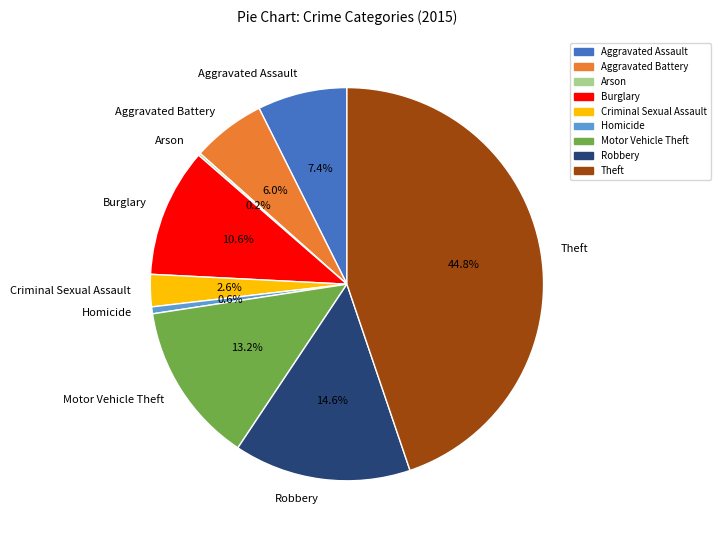

What percentage is NOT represented by Homicide?

99.4%